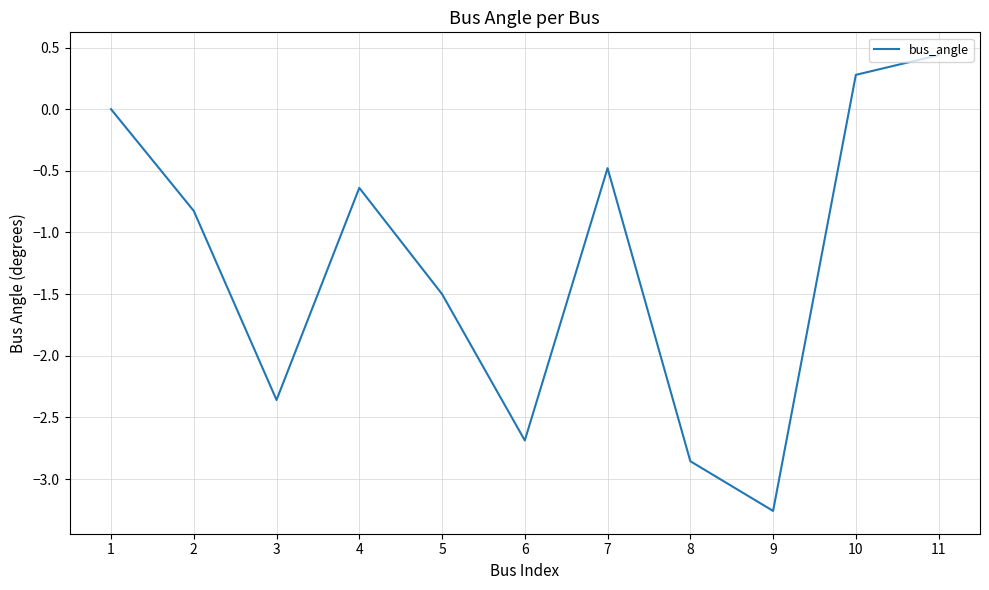

Where is the first local minimum?

3